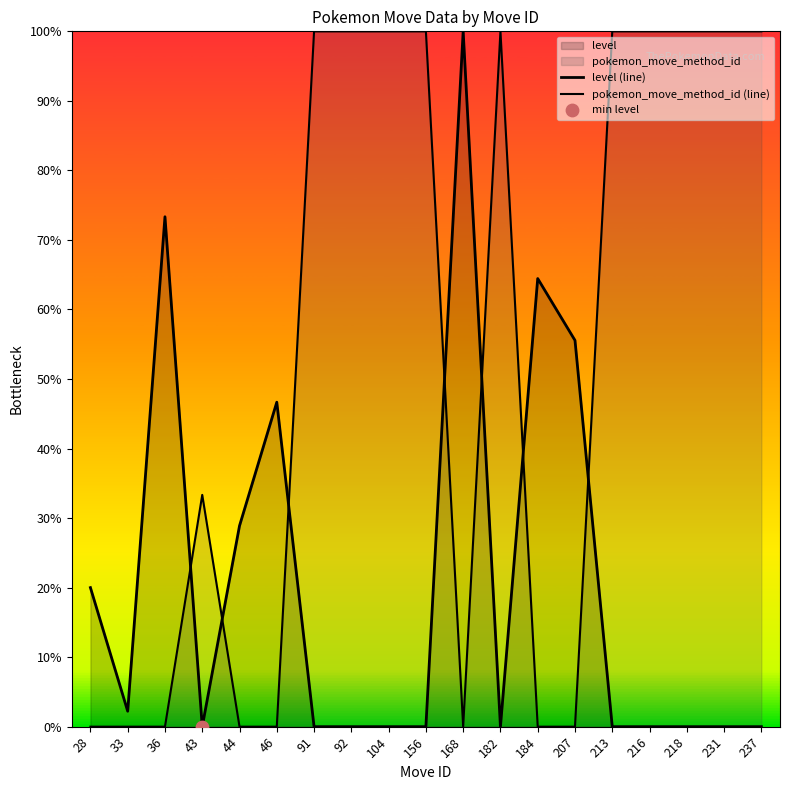

At which category is the sum across all series the highest?

91